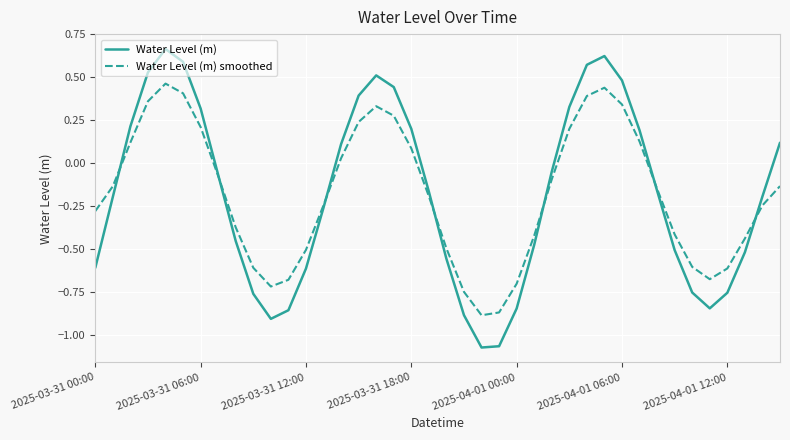

How many lines are shown in the chart?

2